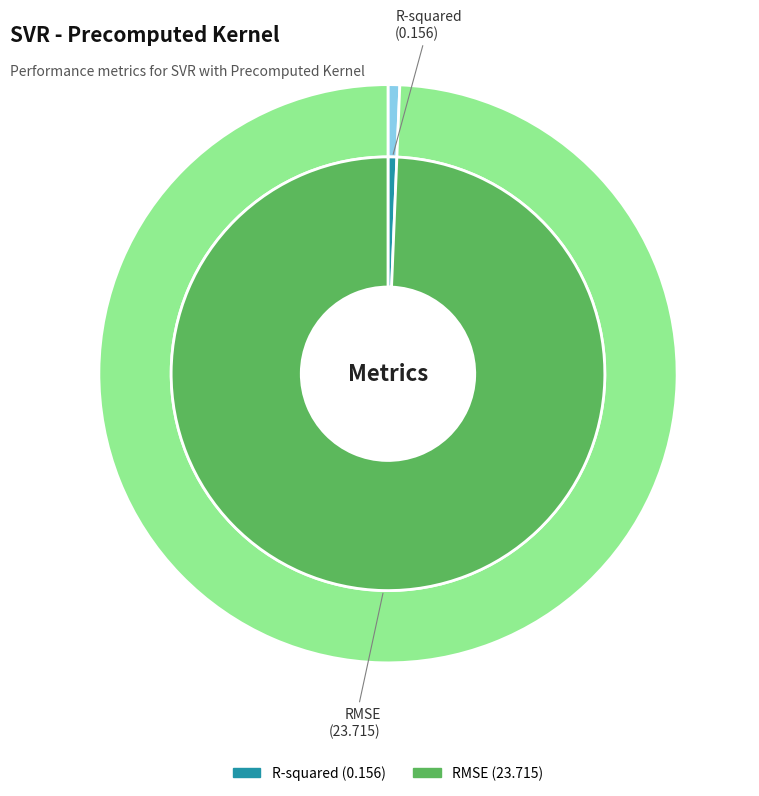

Between RMSE and R-squared, which is larger?

RMSE